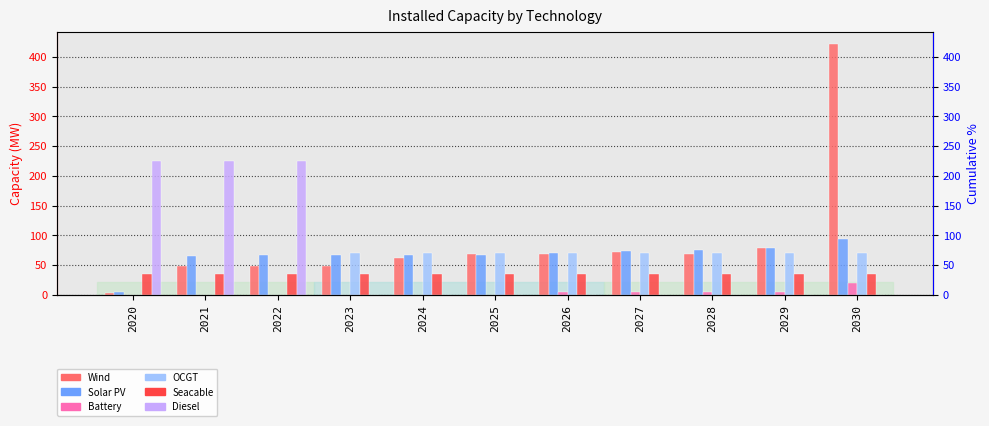

The Wind series shows 15.2 at 2021. True or false?

False